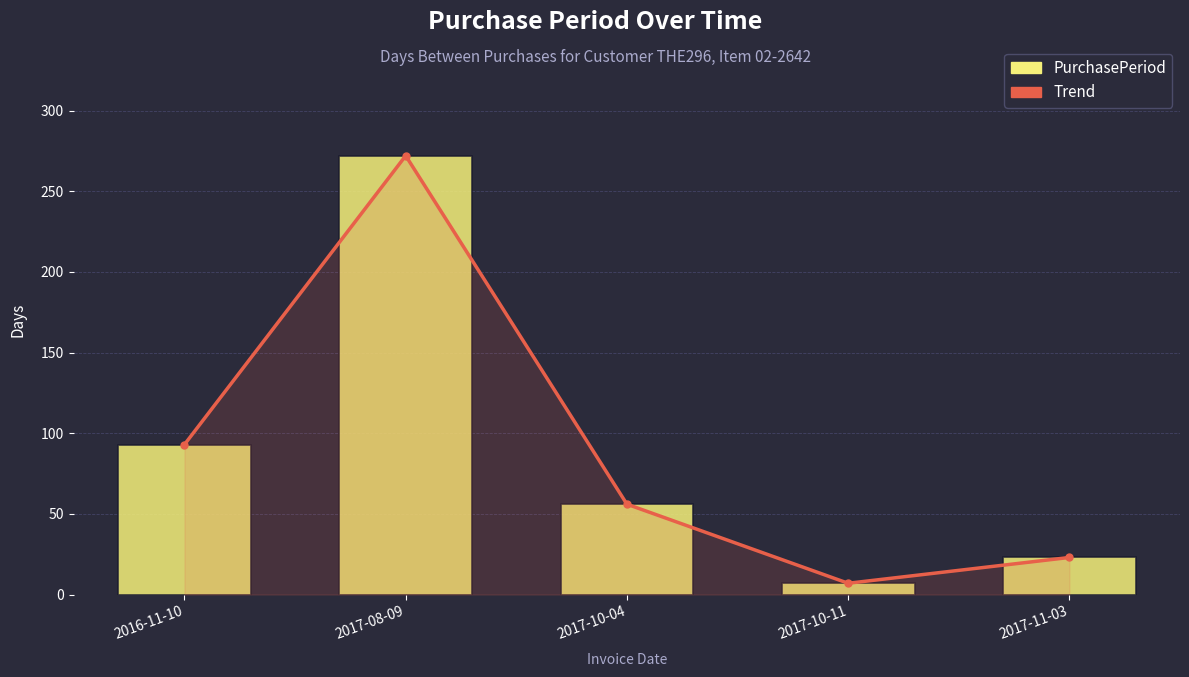

How many values in the Trend series are below 56?

2